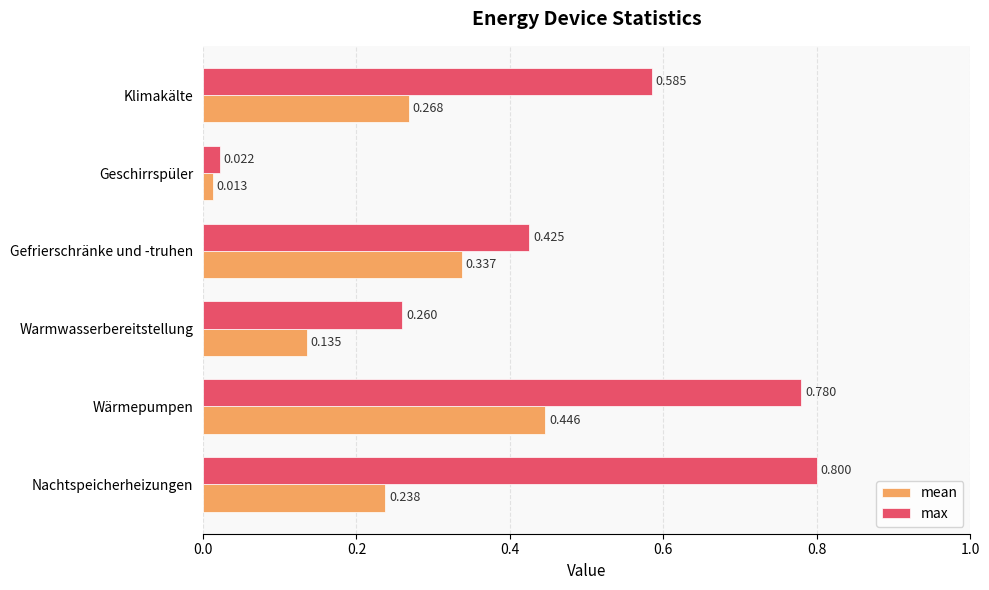

Which series changed the most between Geschirrspüler and Klimakälte?

max